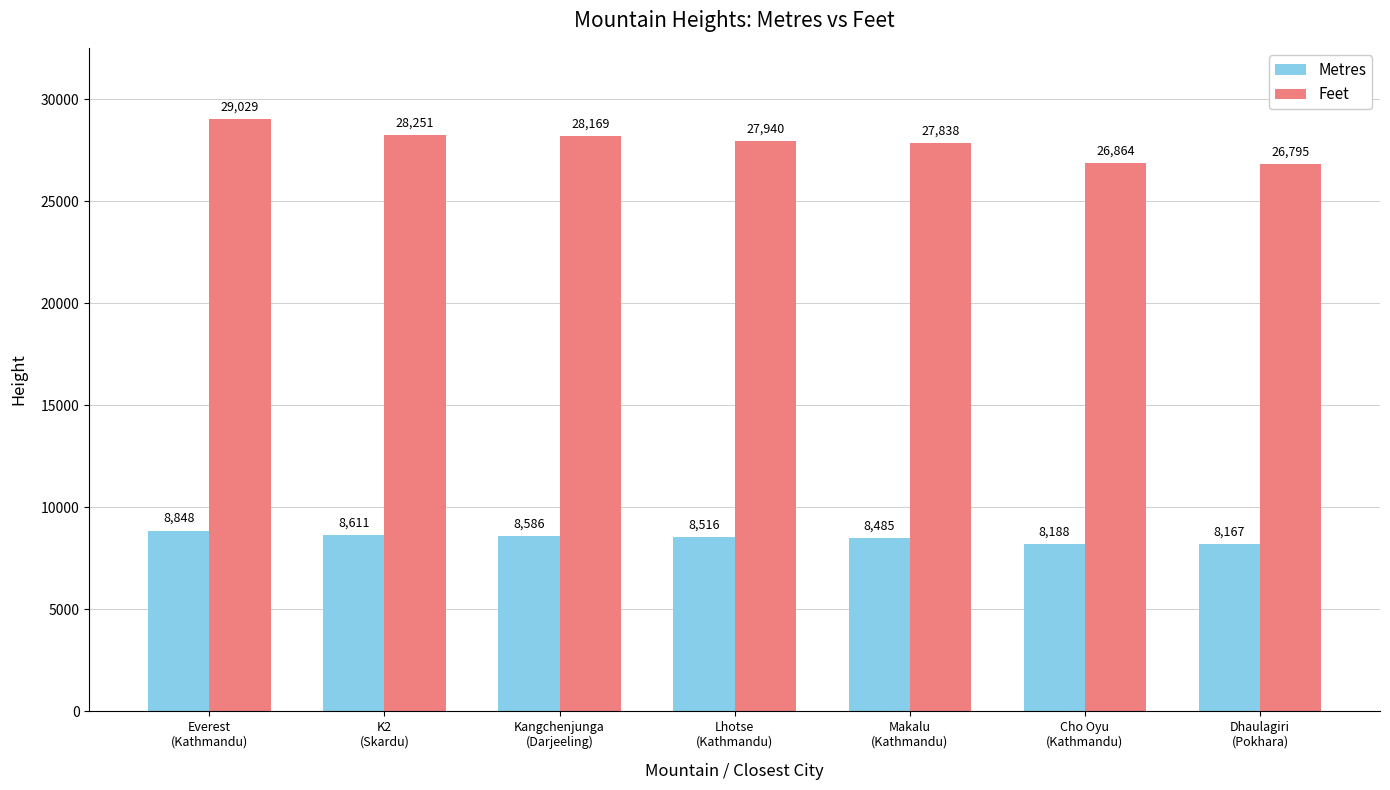

Reading right to left, extract all data points from this chart.

Metres: Dhaulagiri
(Pokhara)=8167	Cho Oyu
(Kathmandu)=8188	Makalu
(Kathmandu)=8485	Lhotse
(Kathmandu)=8516	Kangchenjunga
(Darjeeling)=8586	K2
(Skardu)=8611	Everest
(Kathmandu)=8848
Feet: Dhaulagiri
(Pokhara)=26795	Cho Oyu
(Kathmandu)=26864	Makalu
(Kathmandu)=27838	Lhotse
(Kathmandu)=27940	Kangchenjunga
(Darjeeling)=28169	K2
(Skardu)=28251	Everest
(Kathmandu)=29029